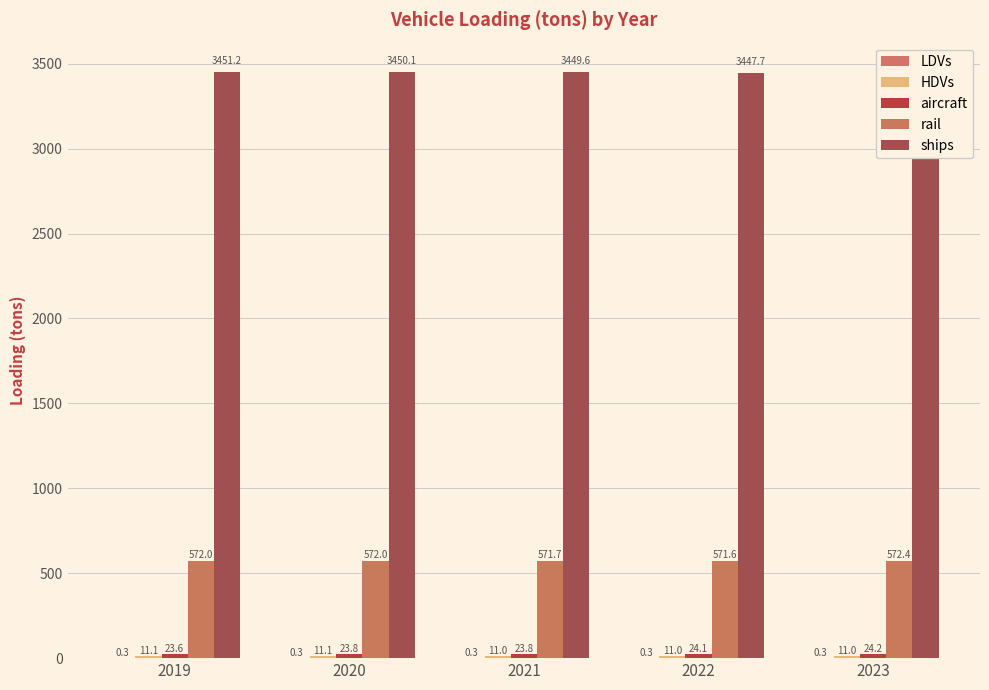

What is the highest value of the LDVs series?

0.3